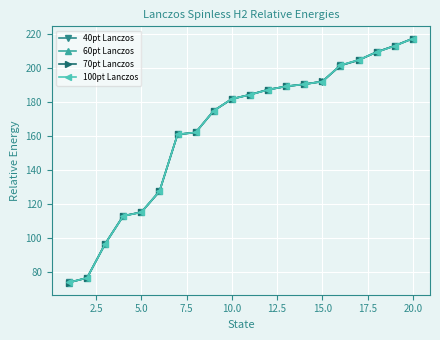

Which series has the widest spread of values?

60pt Lanczos